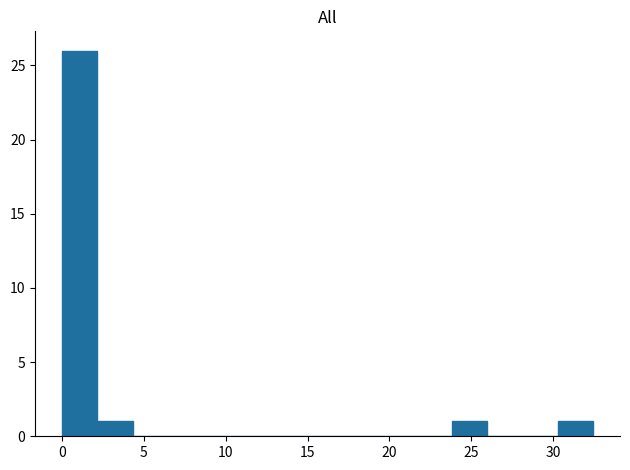

Reading left to right, transcribe this chart: for each bar, give the range it covers on the x-axis and its height. Neither the bar edges nor the heights are printed on the chart, so give them approximately, as read against the axes.

0.0 to 2.0: 26
2.0 to 4.5: 1
4.5 to 6.5: 0
6.5 to 8.5: 0
8.5 to 11.0: 0
11.0 to 13.0: 0
13.0 to 15.0: 0
15.0 to 17.5: 0
17.5 to 19.5: 0
19.5 to 21.5: 0
21.5 to 24.0: 0
24.0 to 26.0: 1
26.0 to 28.0: 0
28.0 to 30.5: 0
30.5 to 32.5: 1